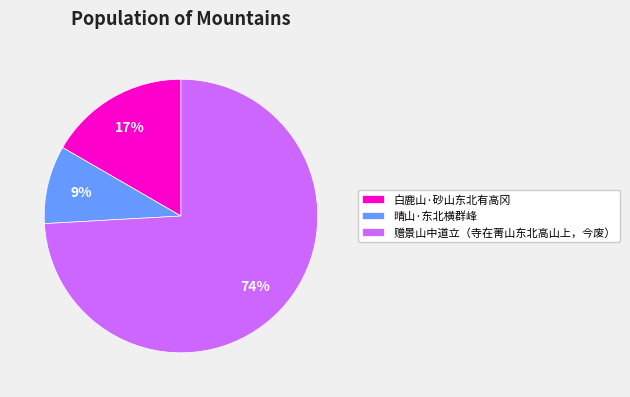

To the nearest percent, what percentage of the pie is 白鹿山·砂山东北有高冈?

17%